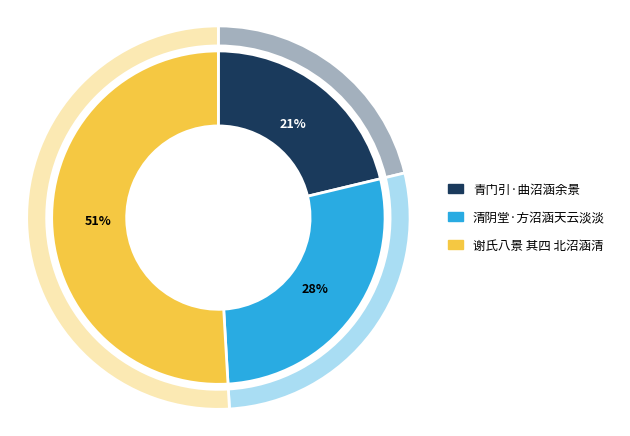

True or false: 清阴堂·方沼涵天云淡淡 accounts for 28% of the total.

True